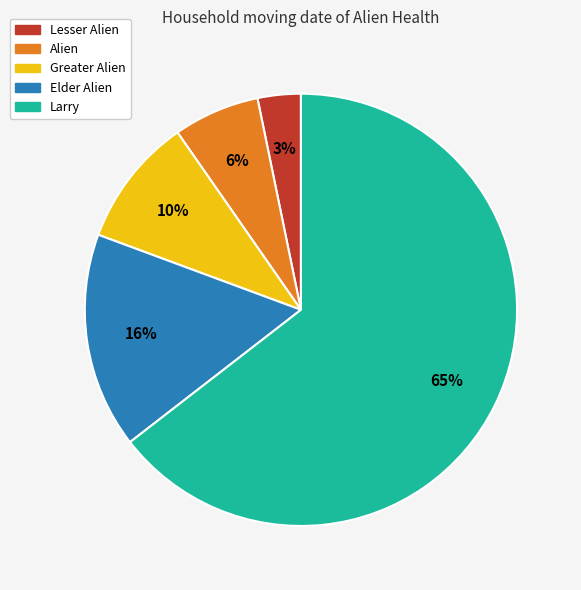

Is the sum of Greater Alien and Alien greater than half?

No